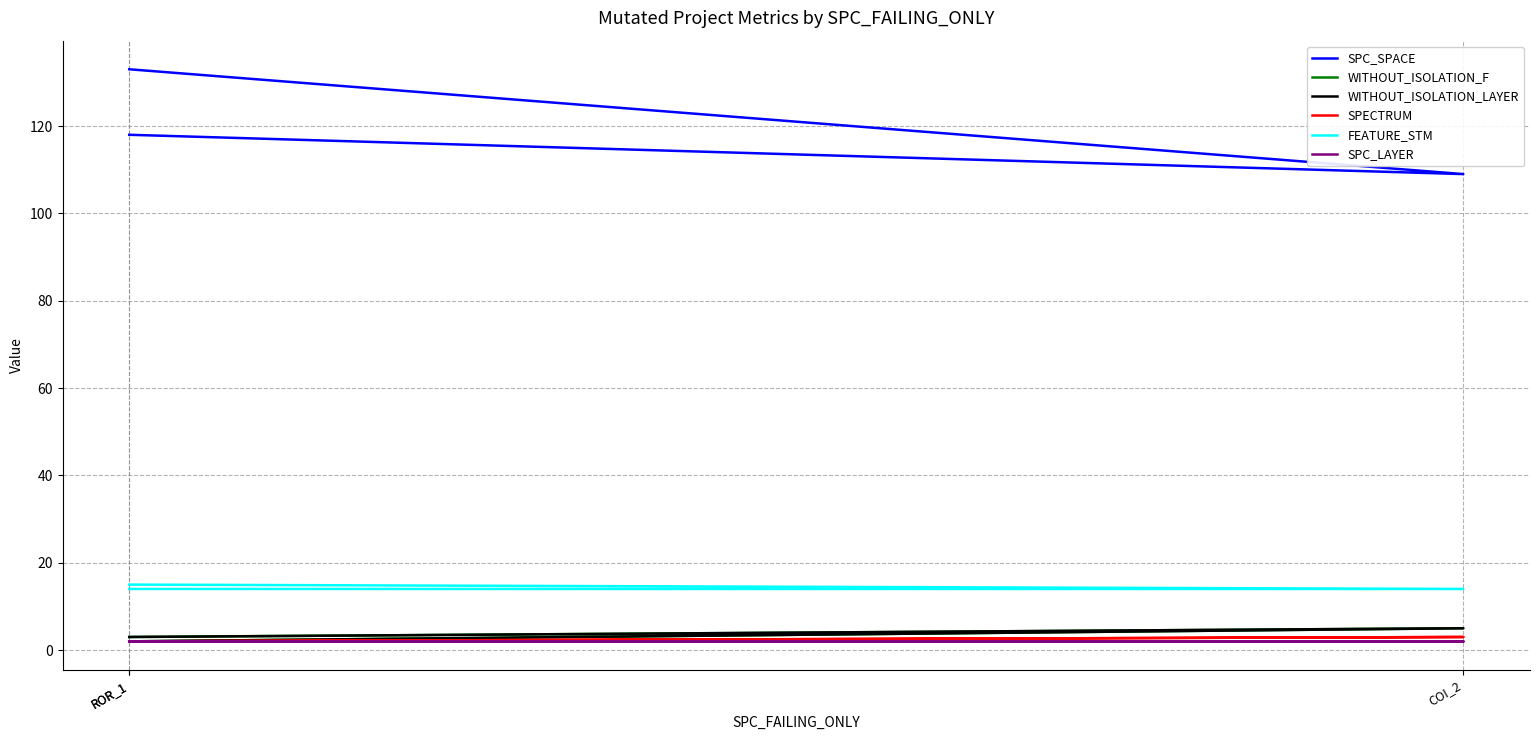

What is the approximate value of FEATURE_STM at COI_2?

14